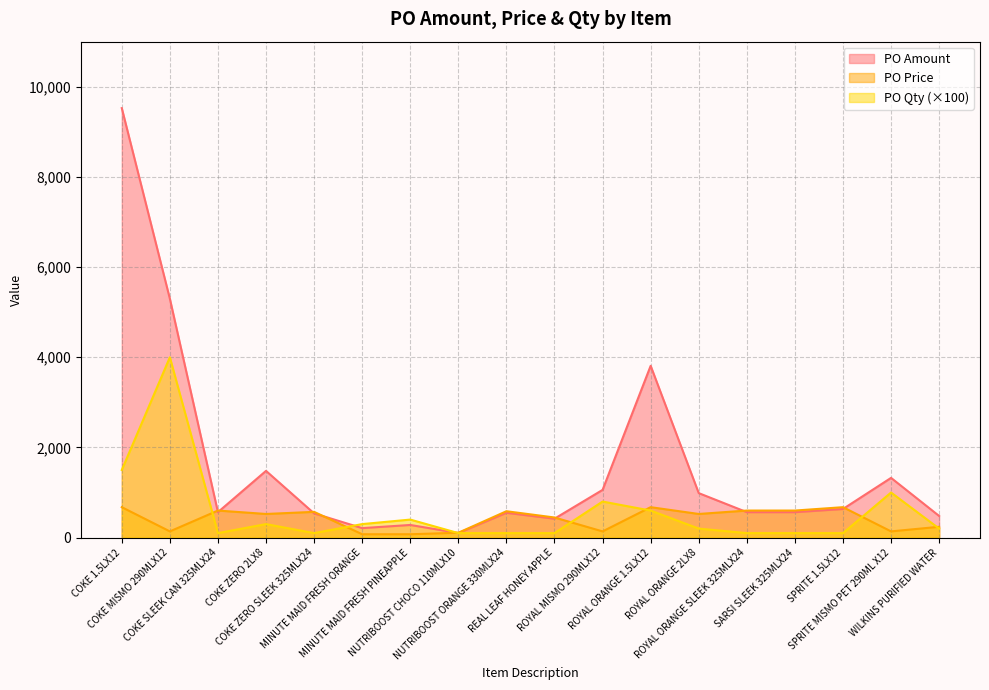

How many intersections are there between PO Amount and PO Price?

8